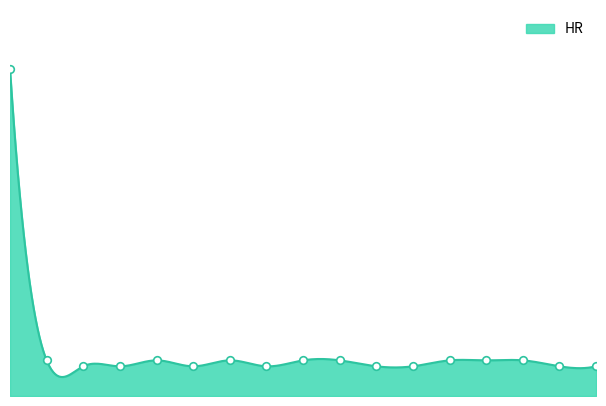

What is the change in value from 6 to 16?

-1